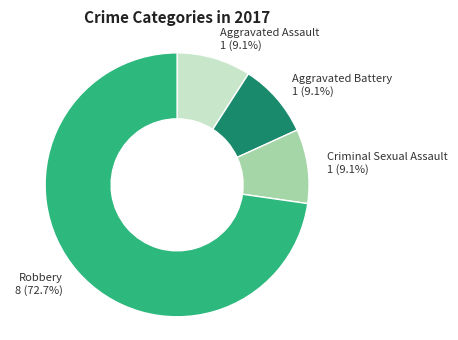

Is it true that Aggravated Battery is 17% of the pie?

False